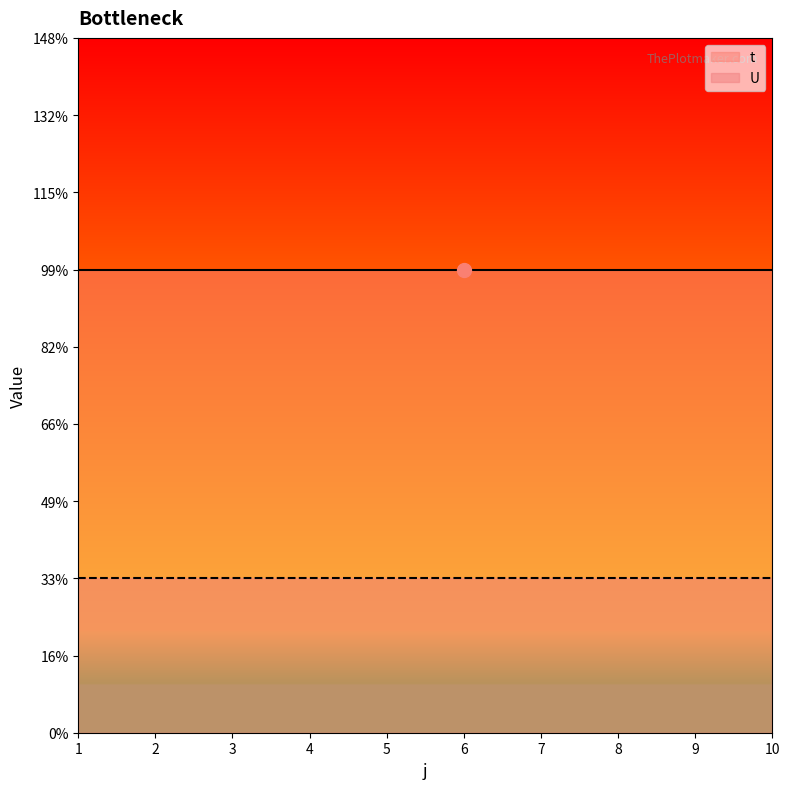

Is this an area chart (filled region under the line)?

No